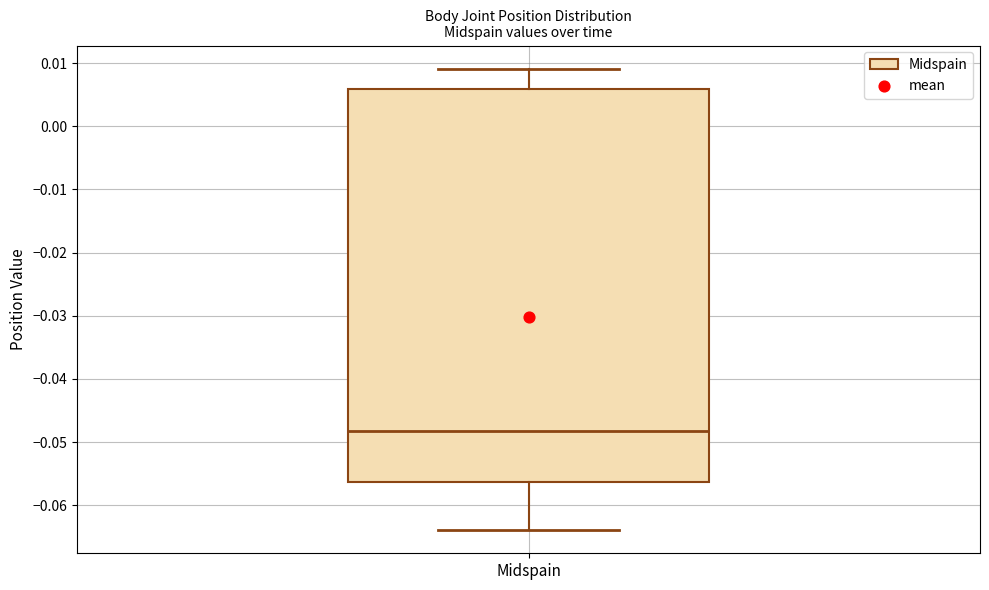

Read this box plot against the y-axis: the position of the median line, the range covered by the box, and the ends of both whiskers. The values are not printed on the chart, so give them approximately, as read against the axis.

median -0.048, box -0.056 to 0.006, whiskers -0.064 to 0.009